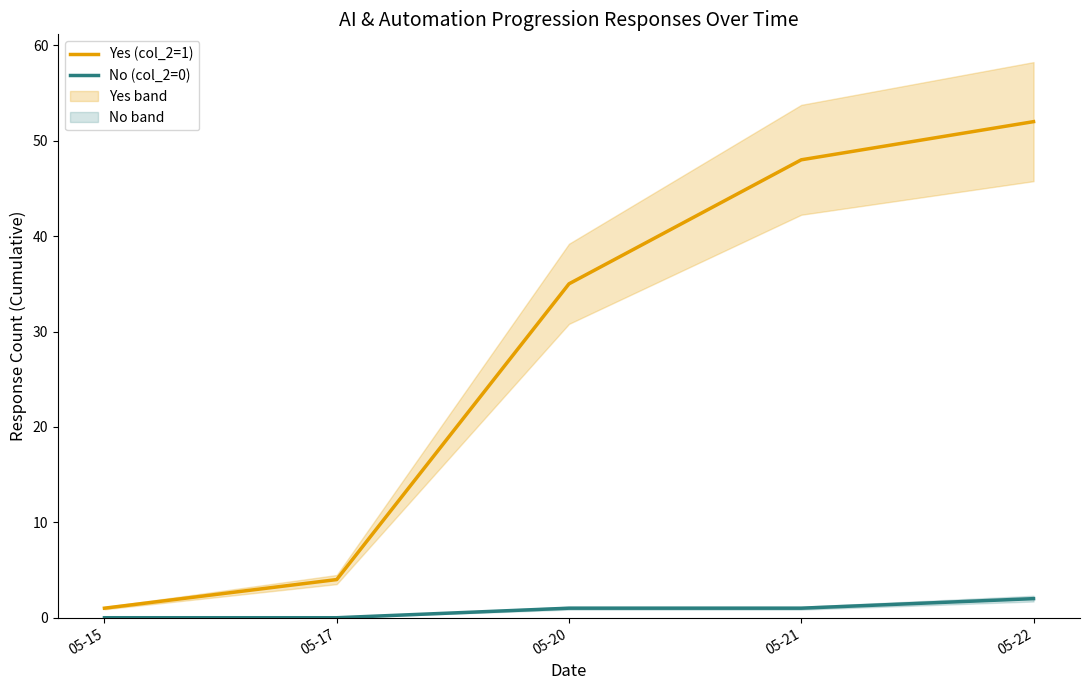

Reading right to left, what are all the values shown in this chart?

Yes (col_2=1): 05-22=52	05-21=48	05-20=35	05-17=4	05-15=1
No (col_2=0): 05-22=2	05-21=1	05-20=1	05-17=0	05-15=0